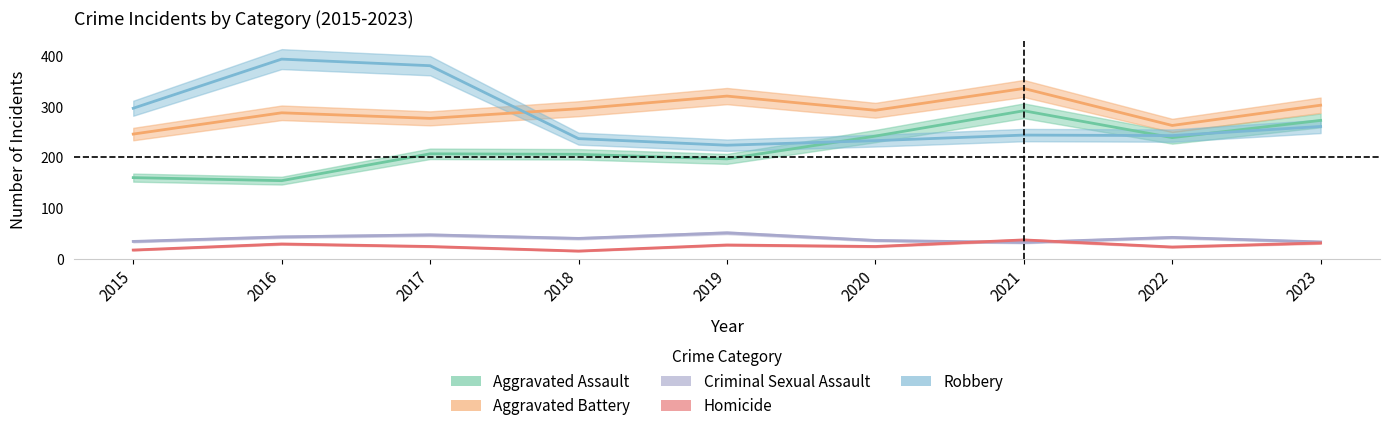

True or false: Robbery and Homicide intersect in this chart.

False